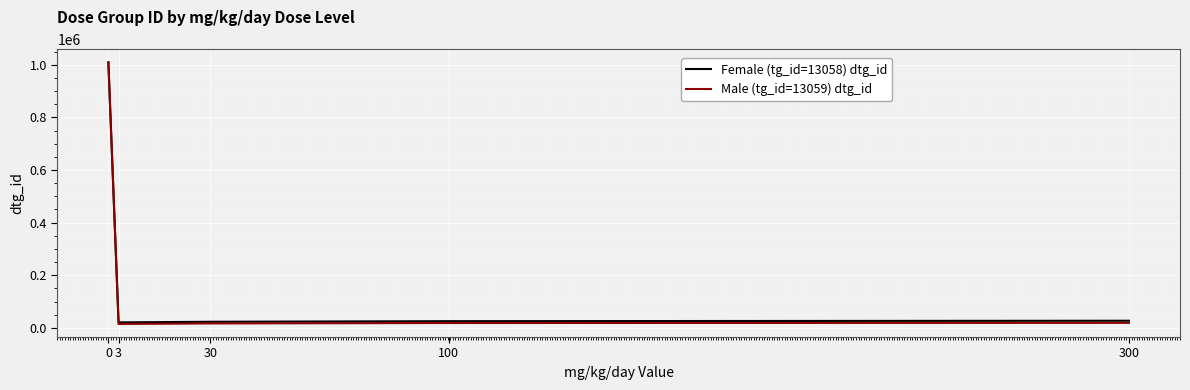

Which series has the largest range (max minus min)?

Male (tg_id=13059) dtg_id